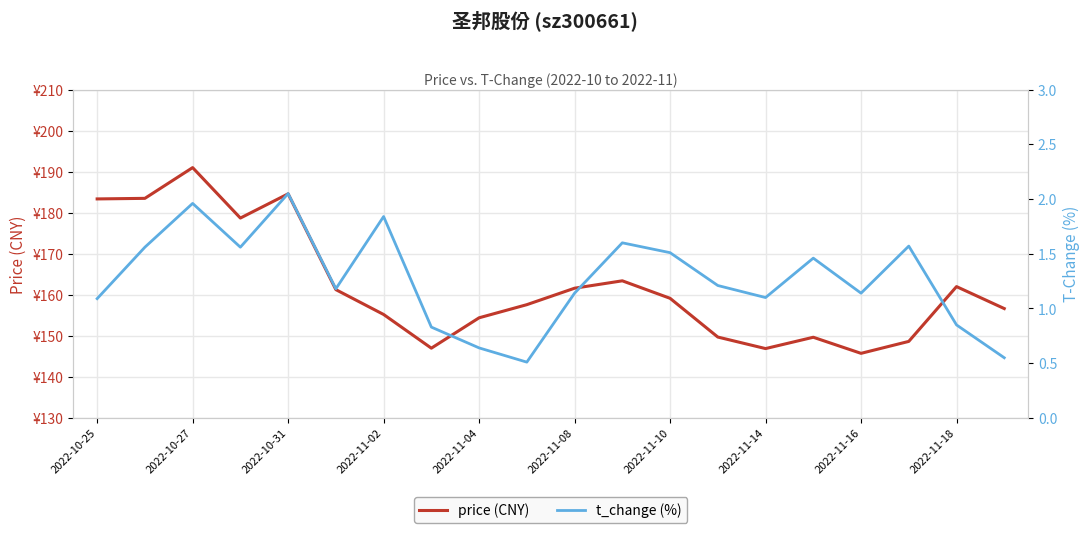

List the series in order of their overall mean, highest first.

price (CNY), t_change (%)